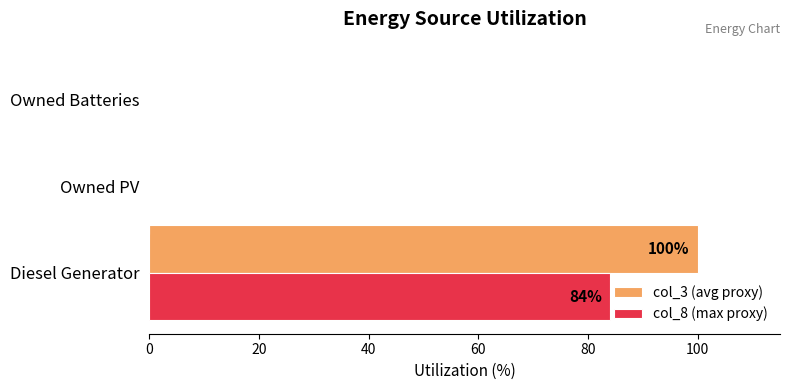

What is the sum of the col_8 (max proxy) values at Owned Batteries and Diesel Generator?

84